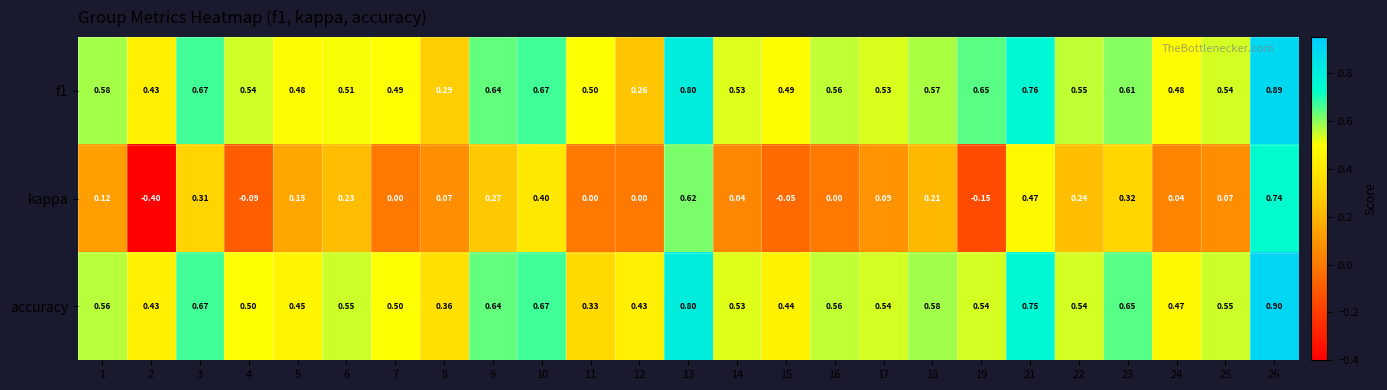

Is the value of accuracy at 17 greater than the value of kappa at 23?

Yes